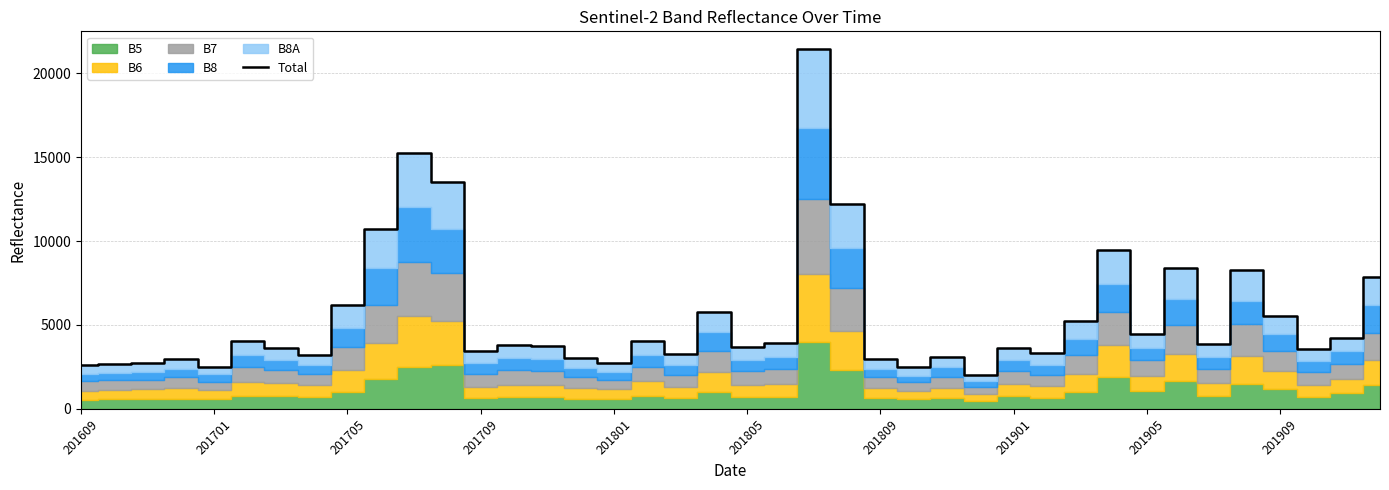

What is the highest value of the Total series?

21438